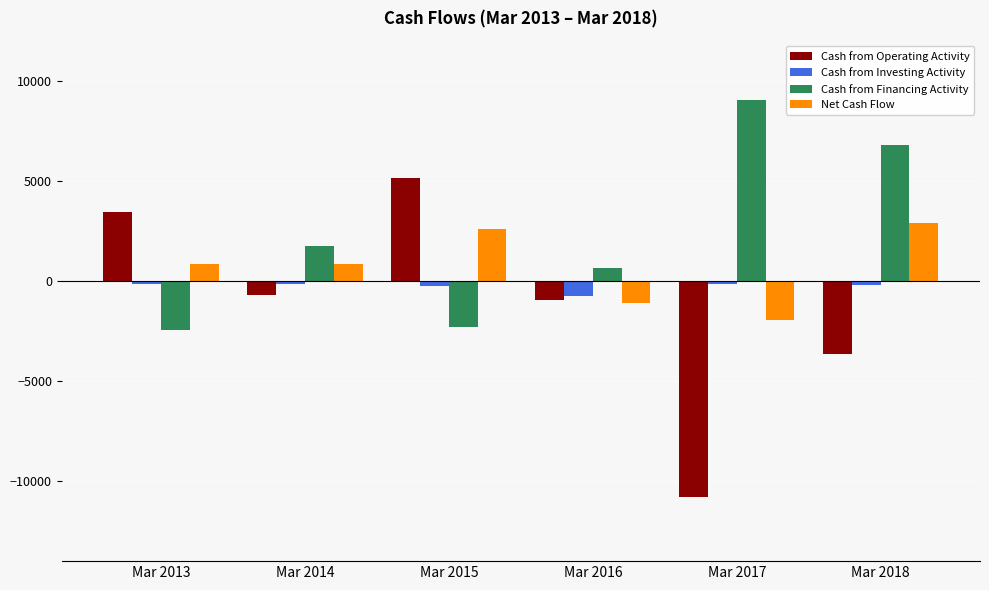

What are all the series names shown in the legend?

Cash from Operating Activity, Cash from Investing Activity, Cash from Financing Activity, Net Cash Flow